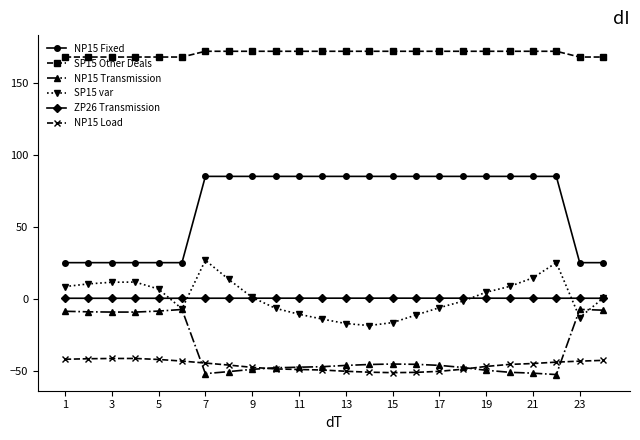

Which series has the largest total across all categories?

SP15 Other Deals